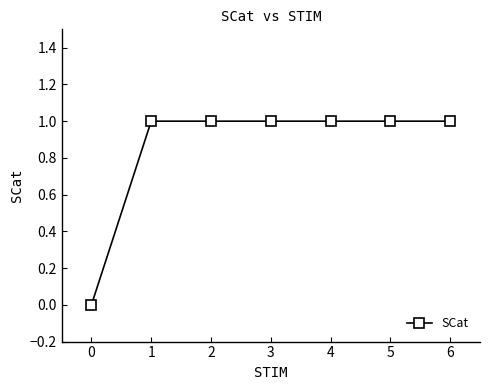

Approximately how many times larger is the value at 2 compared to 1?

1.0